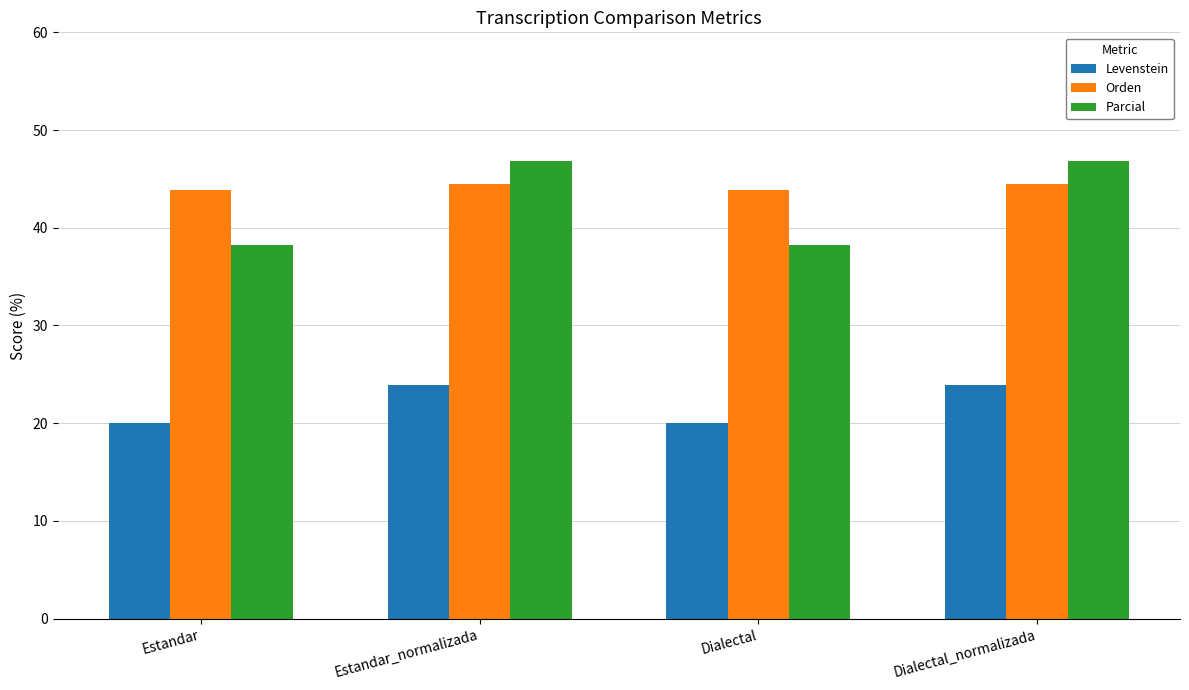

Which series has the largest range (max minus min)?

Parcial